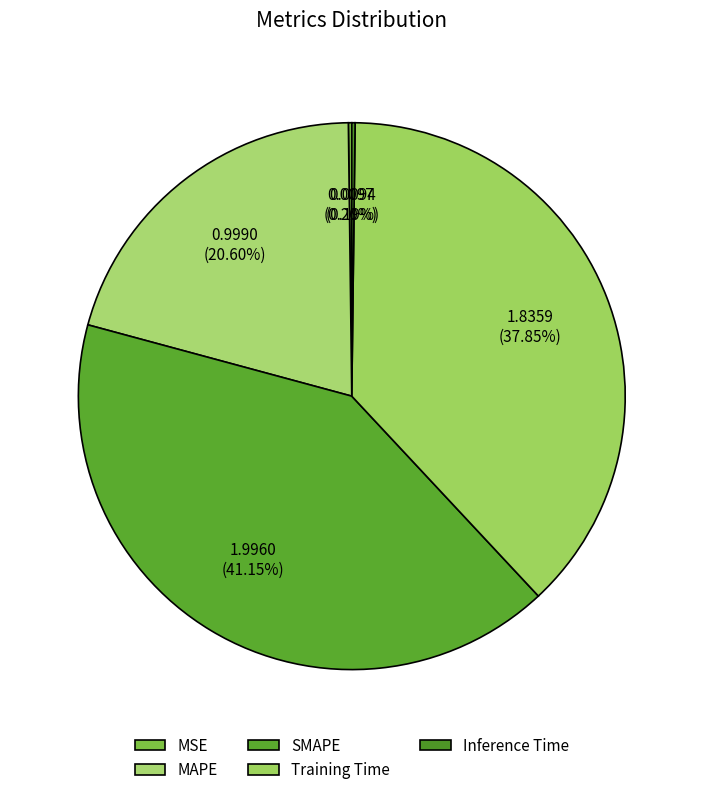

Does any single category account for the majority?

No